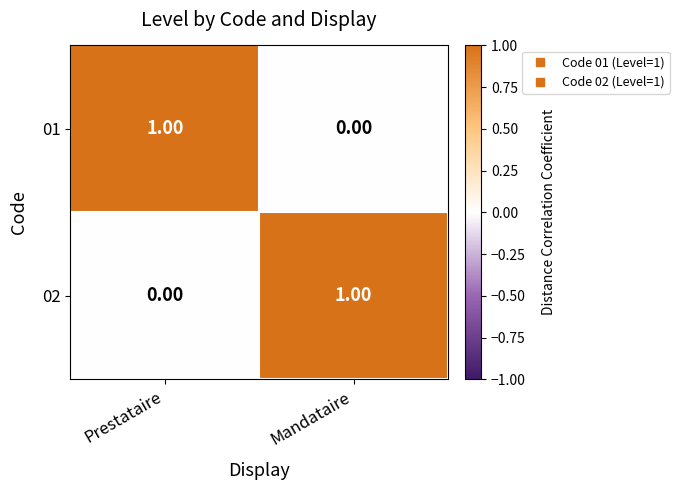

Is the value of 01 at Prestataire greater than the value of 02 at Prestataire?

Yes